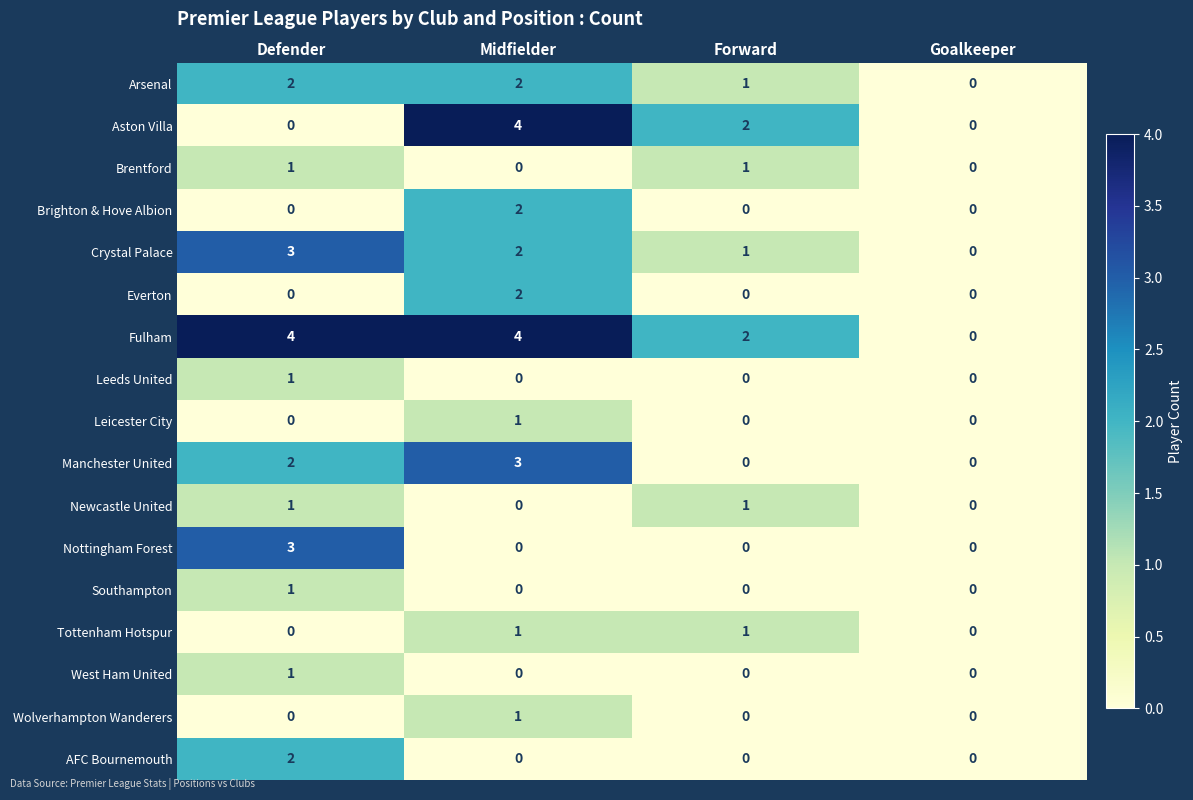

What is the total value across all series at Midfielder?

22